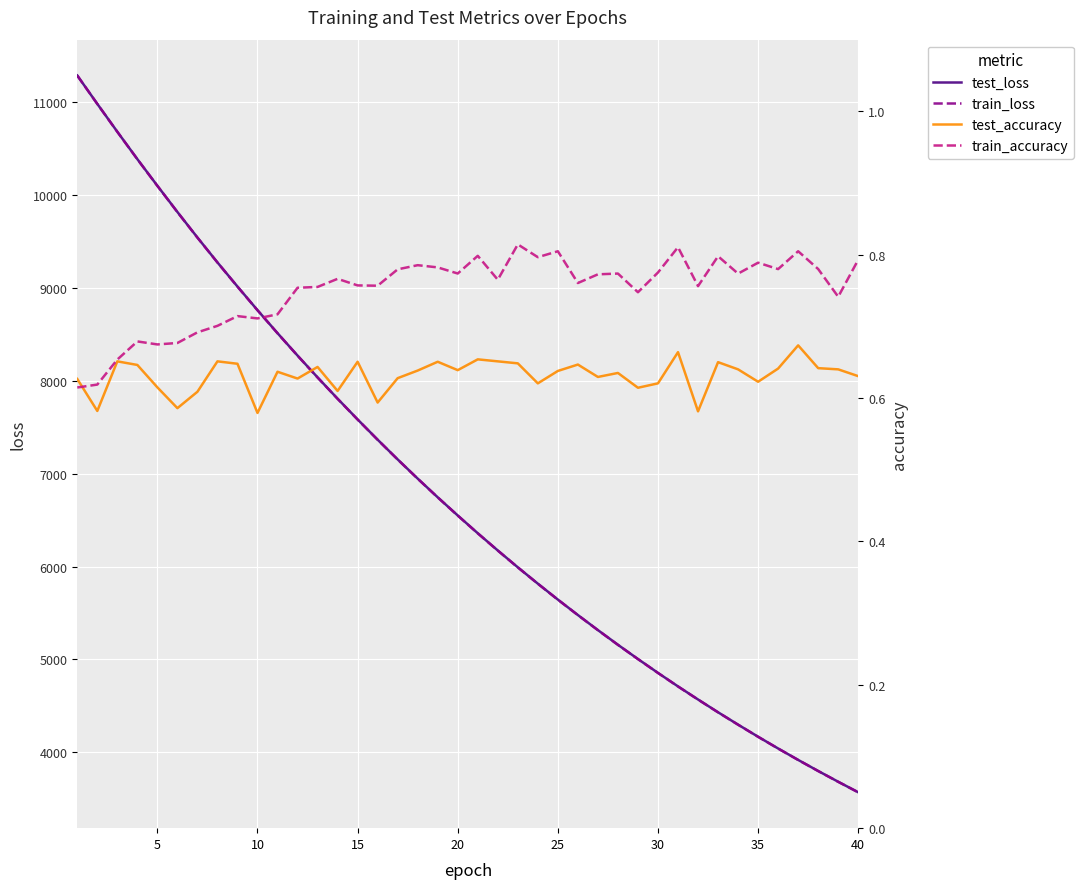

What is the maximum value for test_loss?

11289.5